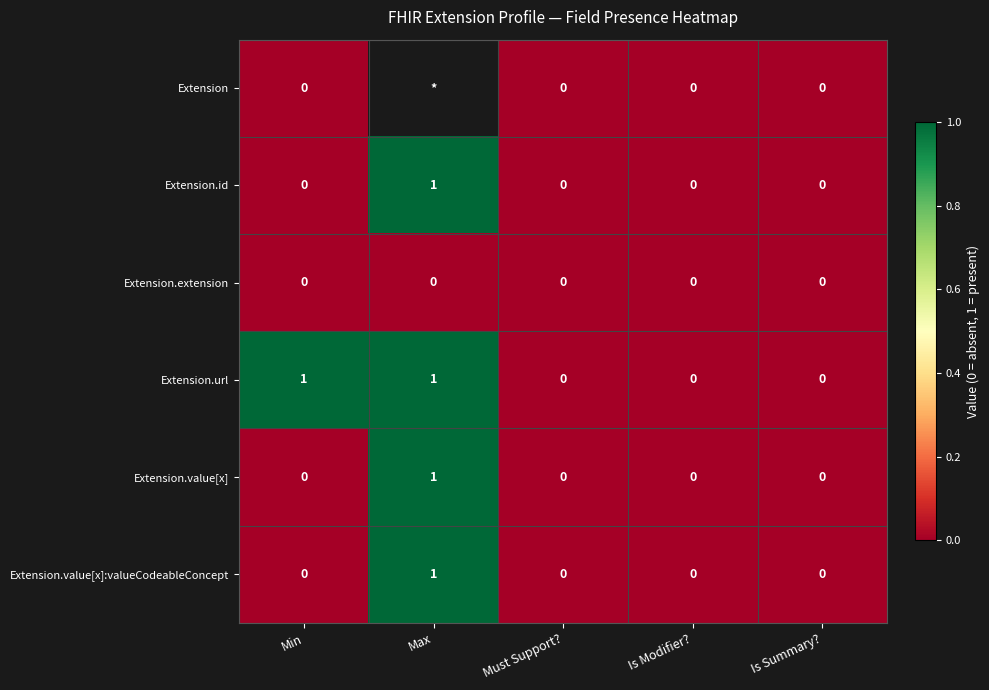

At which label does Extension.value[x] reach its peak?

Max